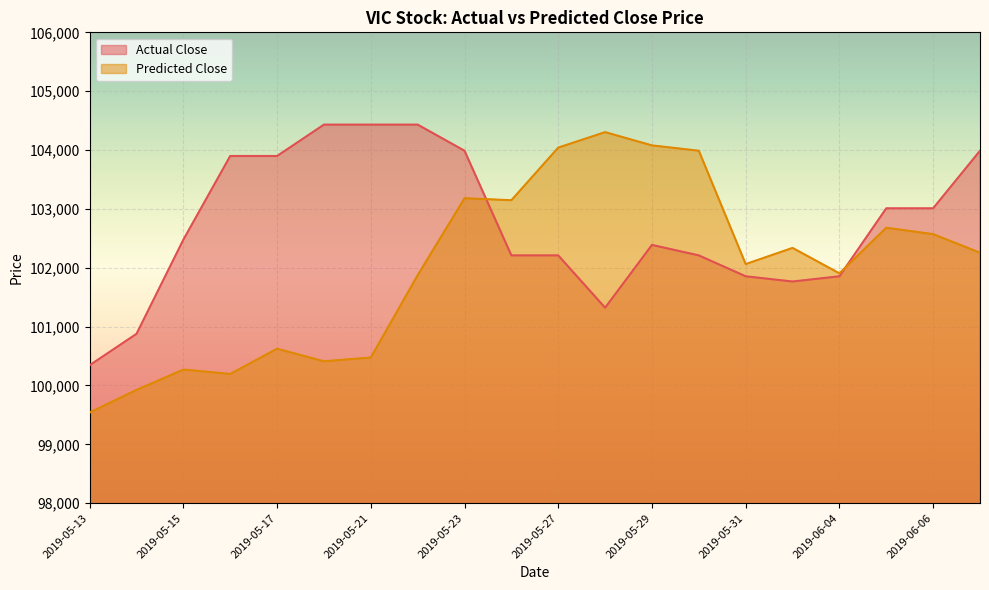

What value does the Actual Close series have at 2019-05-15?

102477.0